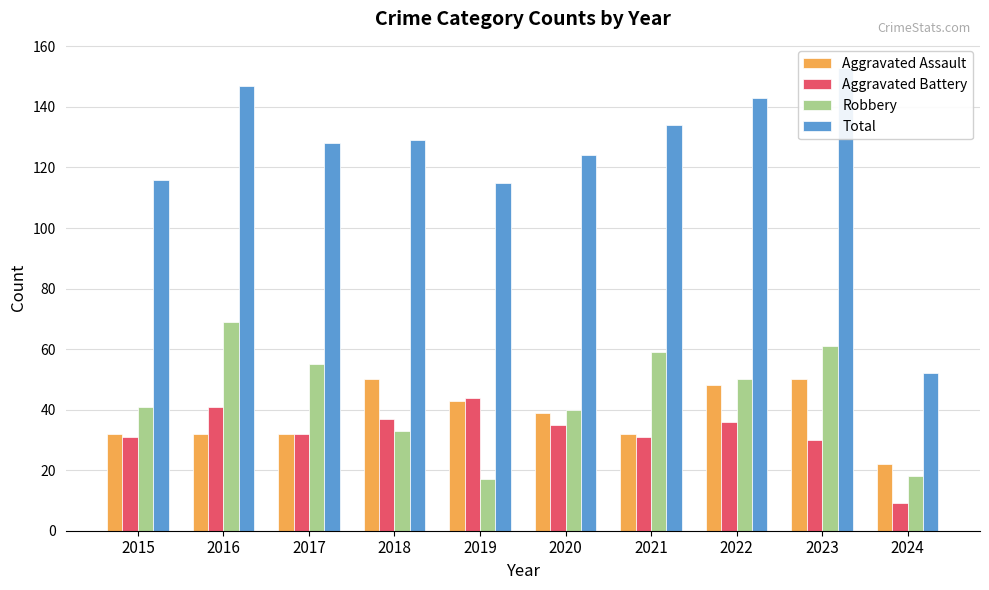

Where is Aggravated Assault nearest to the value 36?

2020